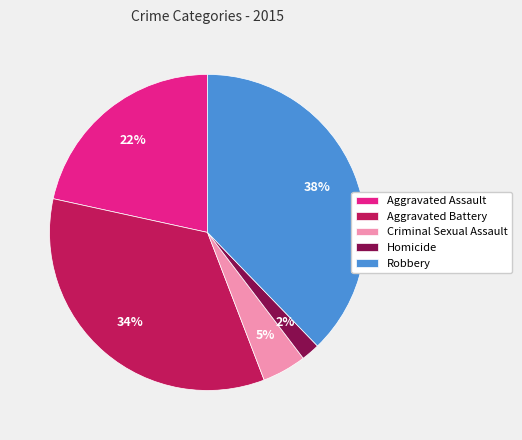

To the nearest percent, what is the average slice percentage?

20%